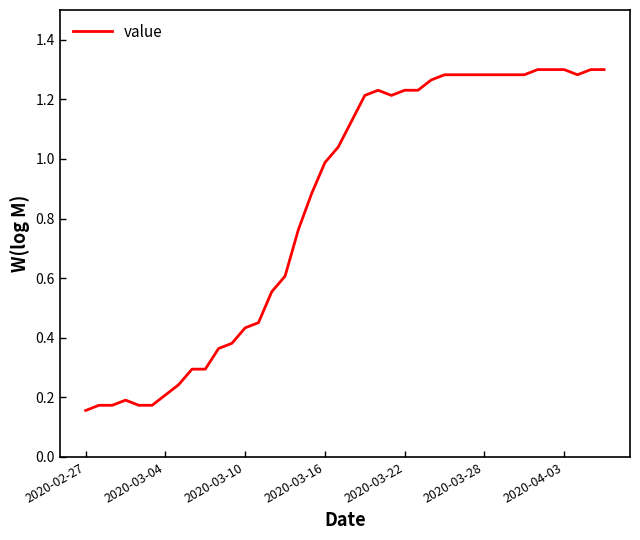

Reading left to right, what are all the values shown in this chart?

0.2	0.2	0.2	0.2	0.2	0.2	0.2	0.2	0.3	0.3	0.4	0.4	0.4	0.5	0.6	0.6	0.8	0.9	1.0	1.0	1.1	1.2	1.2	1.2	1.2	1.2	1.3	1.3	1.3	1.3	1.3	1.3	1.3	1.3	1.3	1.3	1.3	1.3	1.3	1.3